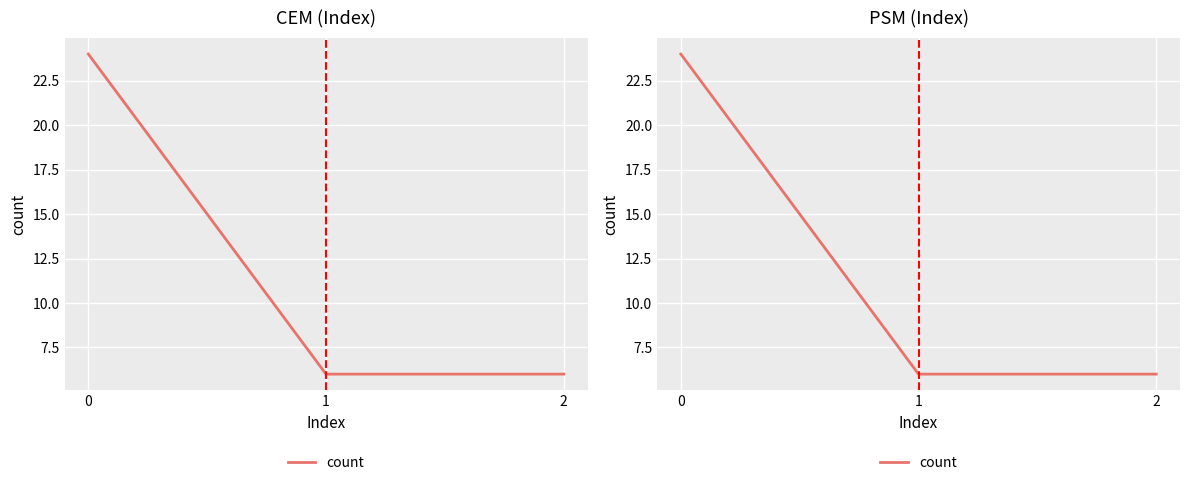

Rank the categories by value from highest to lowest.

0, 1, 2